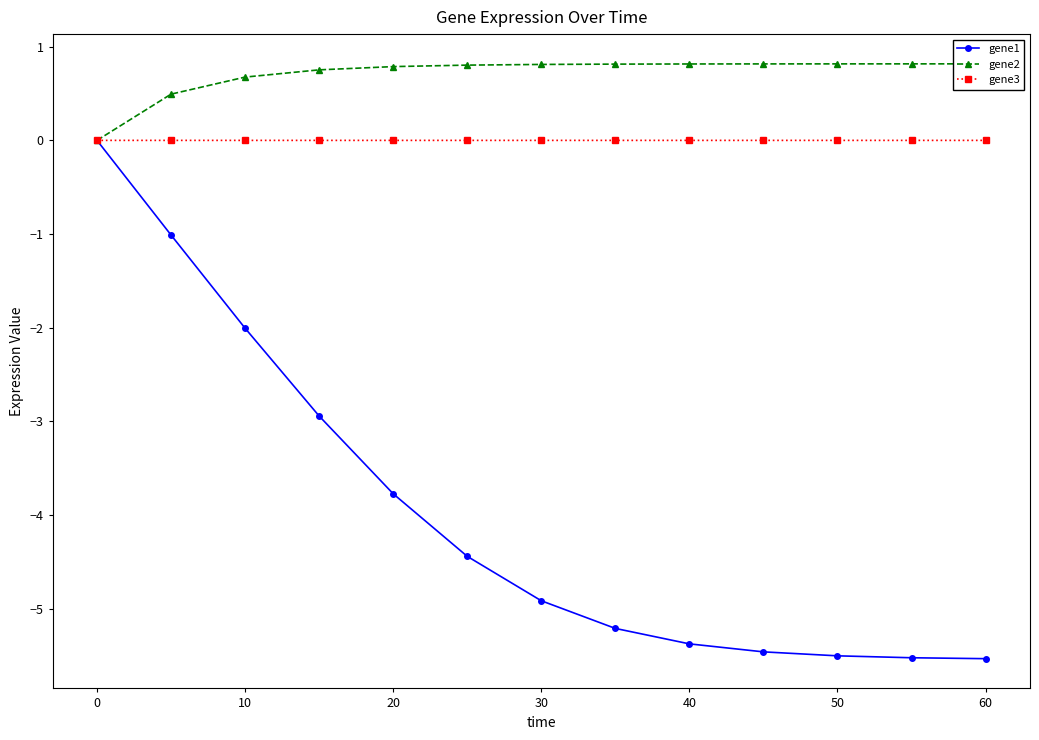

The gene3 series shows -0.0 at 20. True or false?

True